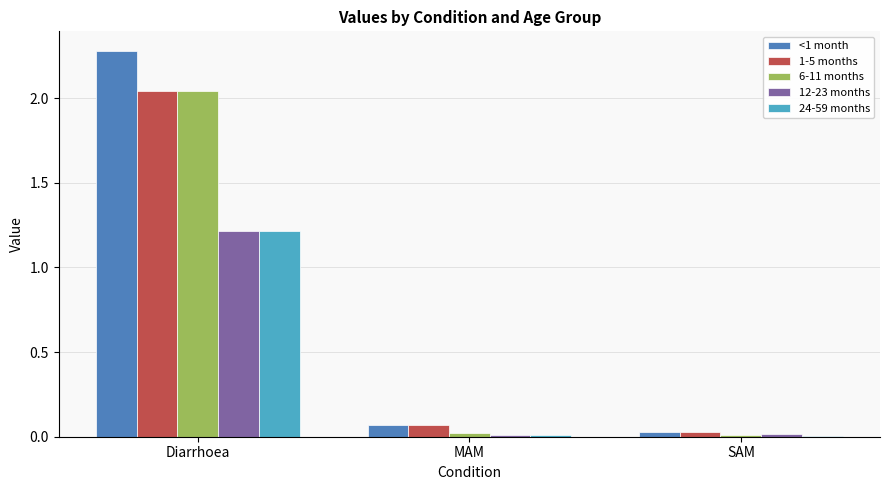

The value of 1-5 months at Diarrhoea is 1.1. True or false?

False